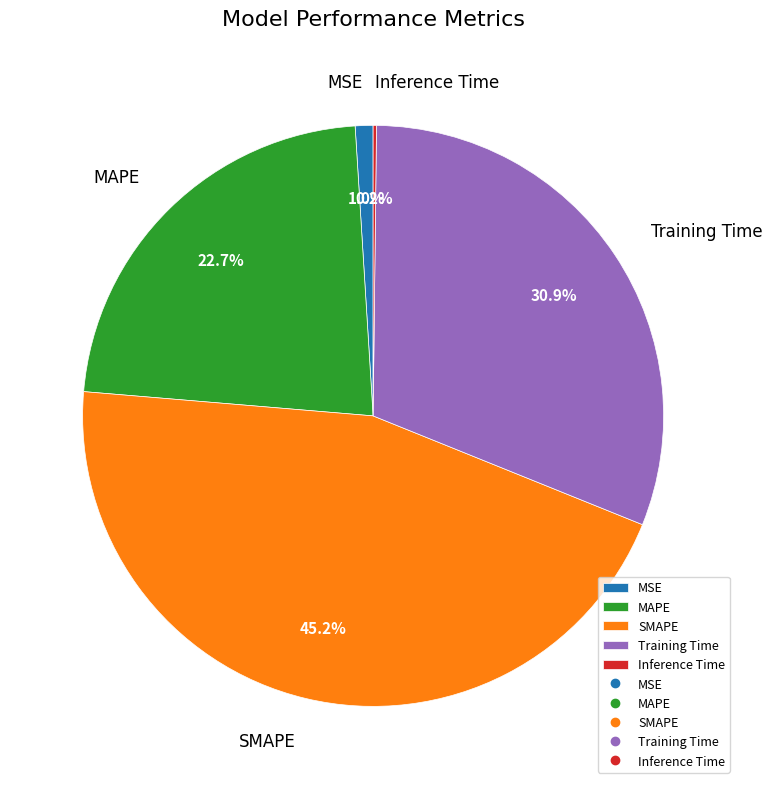

What is the largest slice in the pie chart?

SMAPE